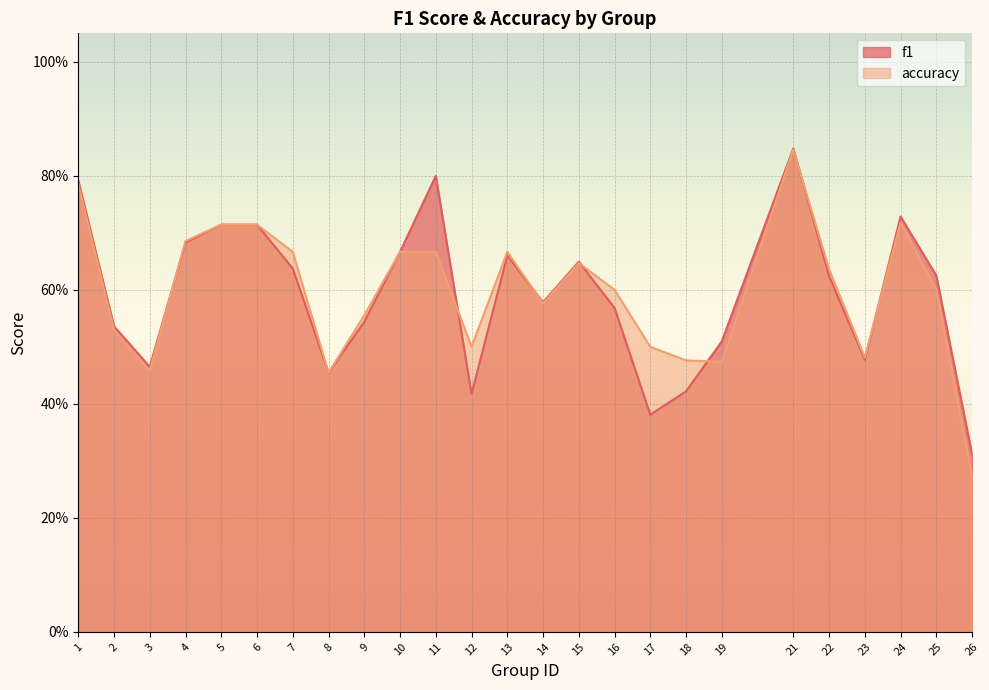

What are all the series names shown in the legend?

f1, accuracy